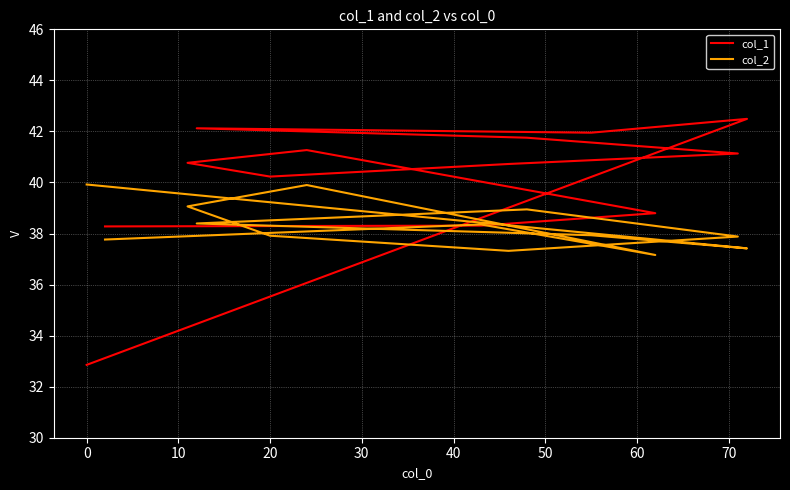

Which series has the widest spread of values?

col_1